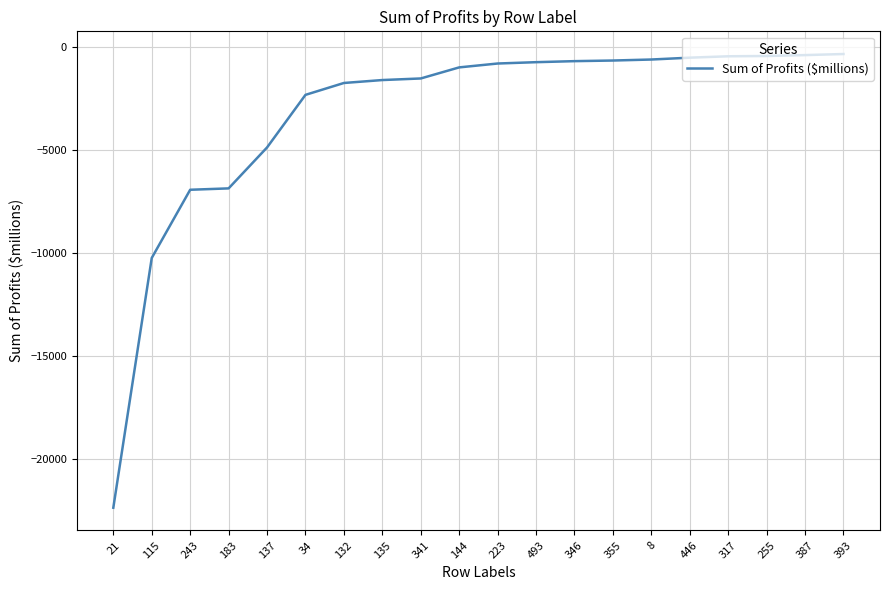

How many series are shown in this chart?

1